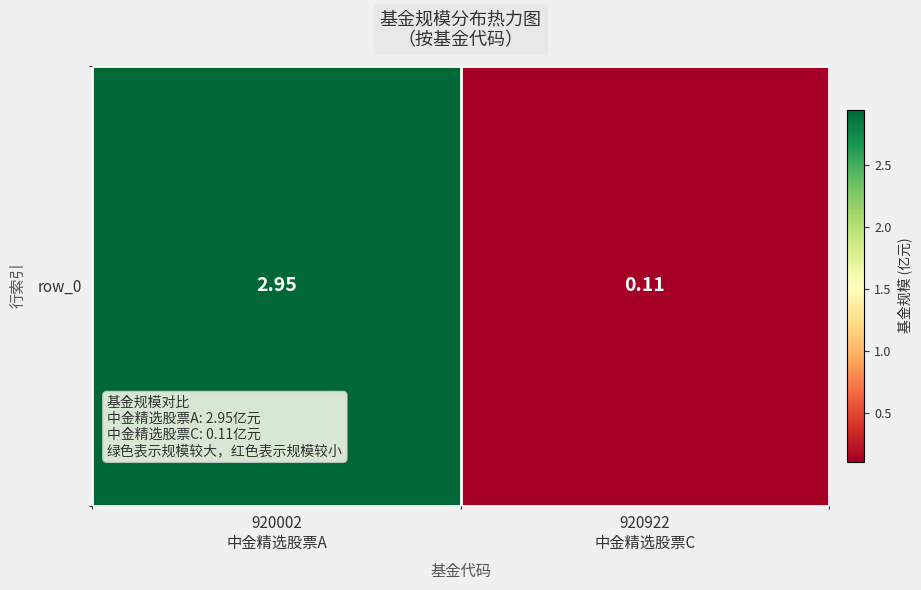

What is the smallest value displayed?

0.1